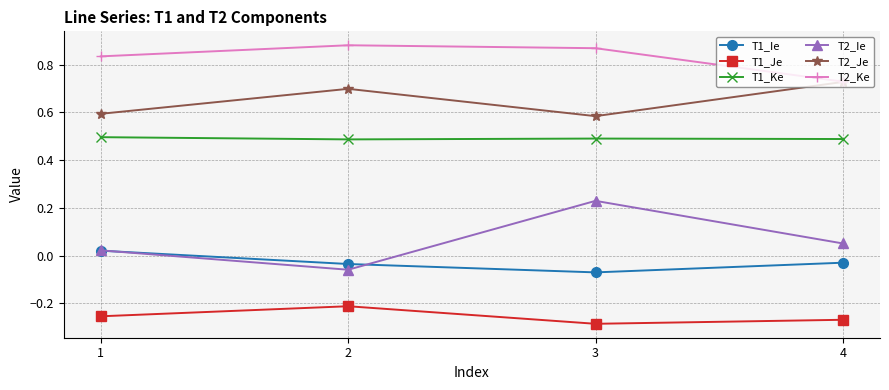

True or false: T1_Ke has a value of 0.1 at 4.

False